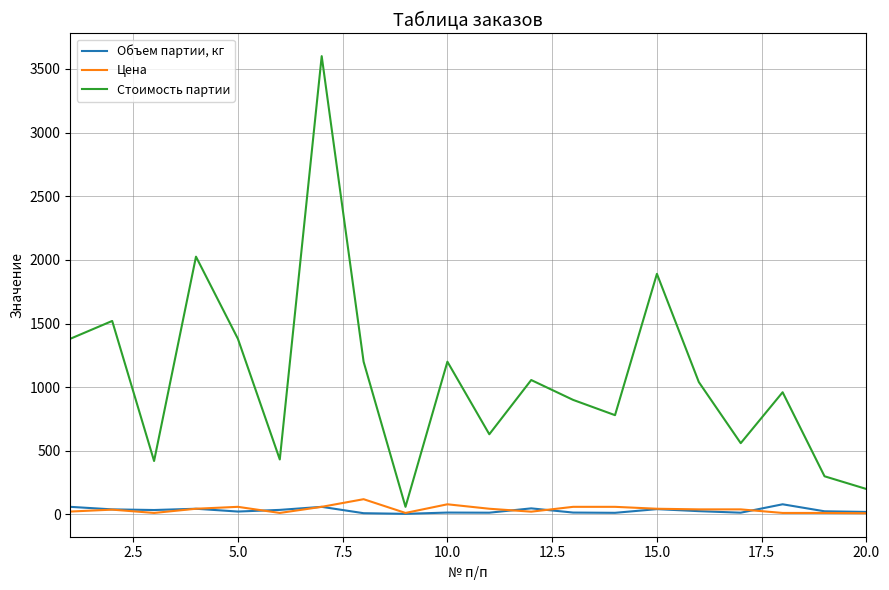

Does the chart have visible grid lines?

Yes